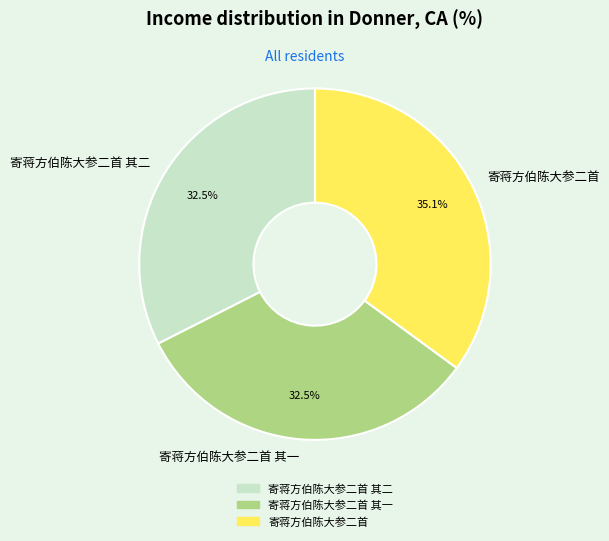

How much of the chart is everything except 寄蒋方伯陈大参二首 其一?

67.5%